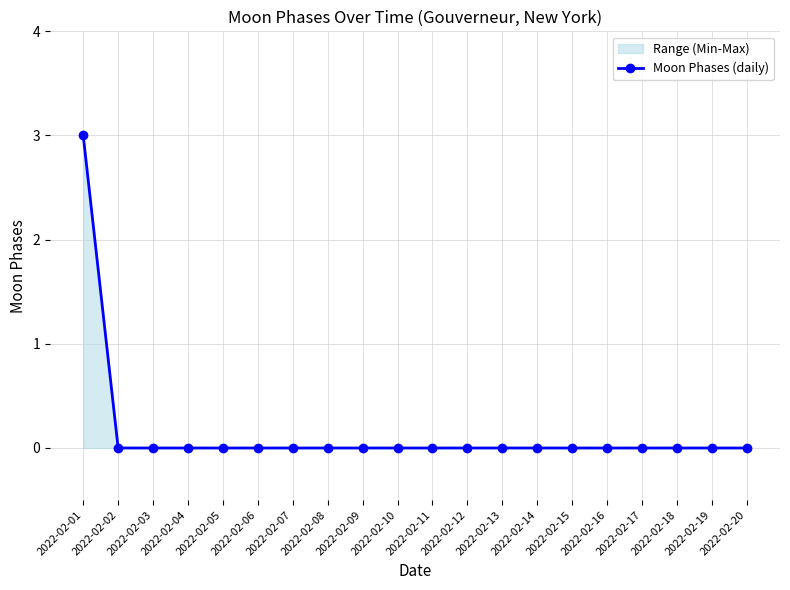

Between 2022-02-01 and 2022-02-03, which is larger?

2022-02-01